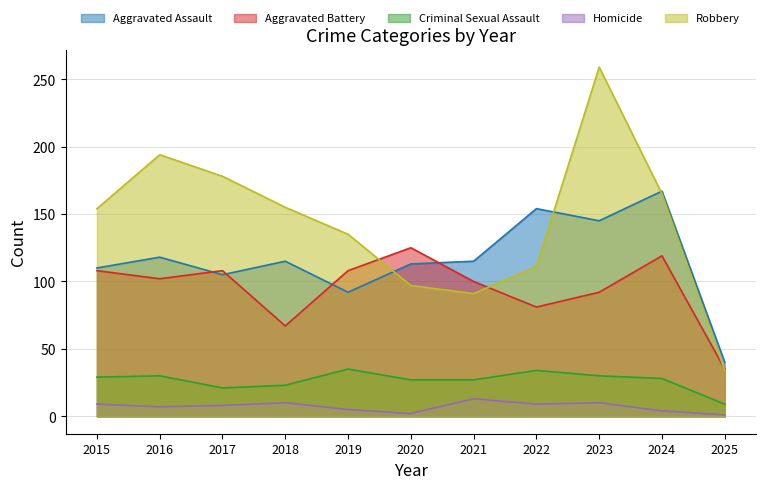

The value of Homicide at 2017 is 3. True or false?

False